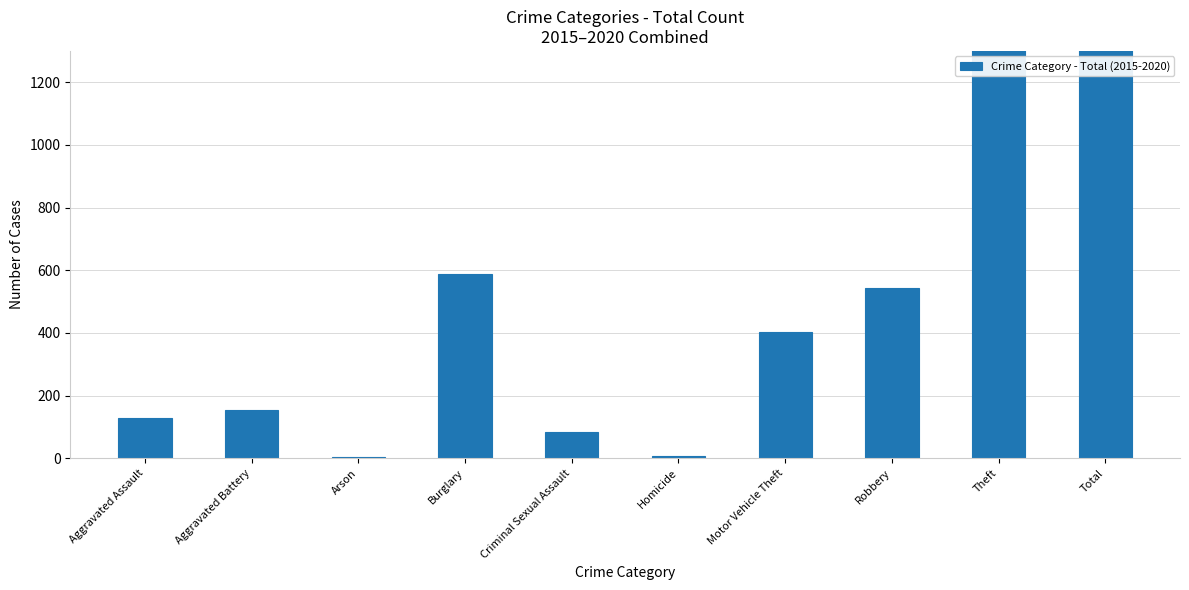

Count the number of data series in this chart.

1